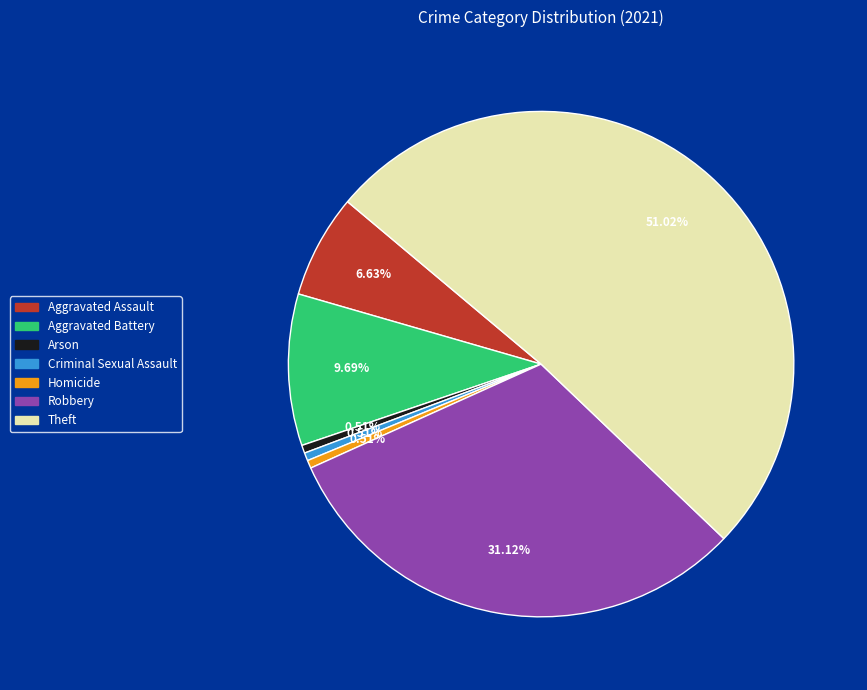

What is the largest slice in the pie chart?

Theft